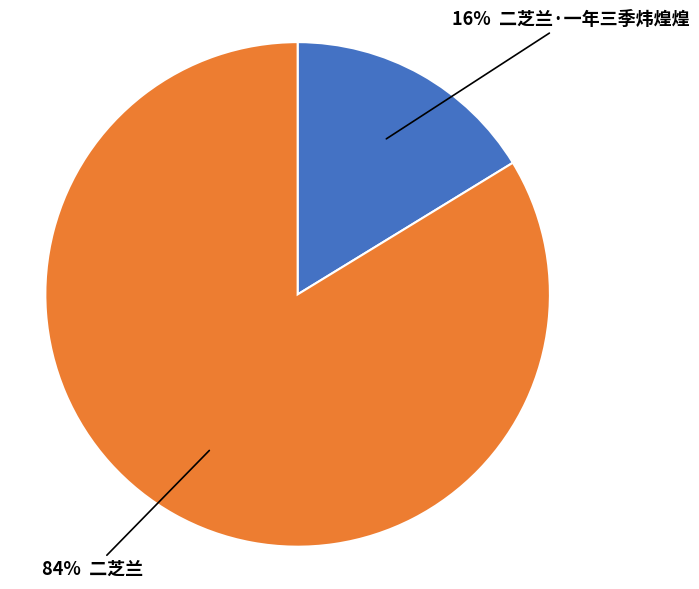

Does any single category account for the majority?

Yes